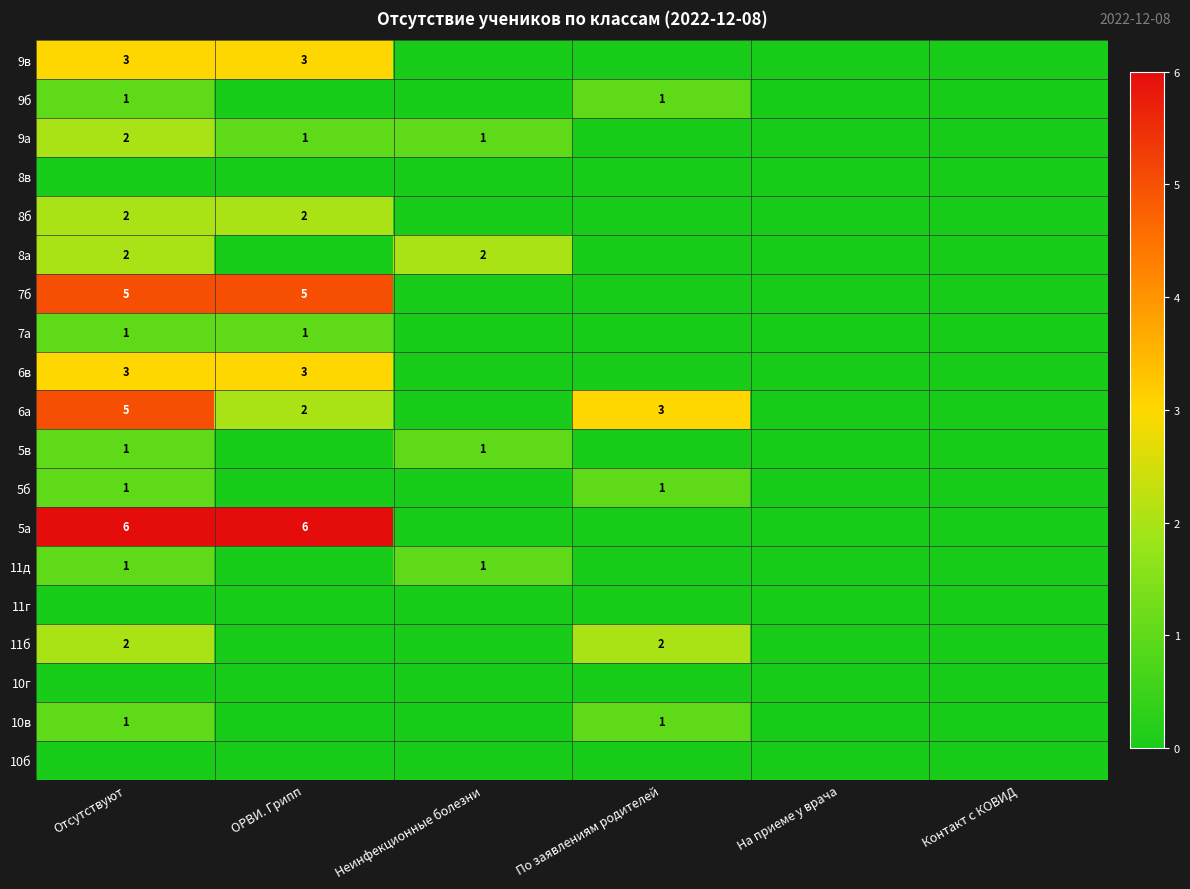

What is the difference between the 6а values at Отсутствуют and ОРВИ. Грипп?

3